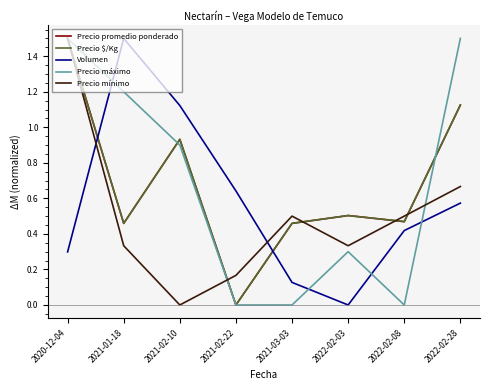

Which series changed the most between 2021-01-18 and 2021-03-03?

Volumen